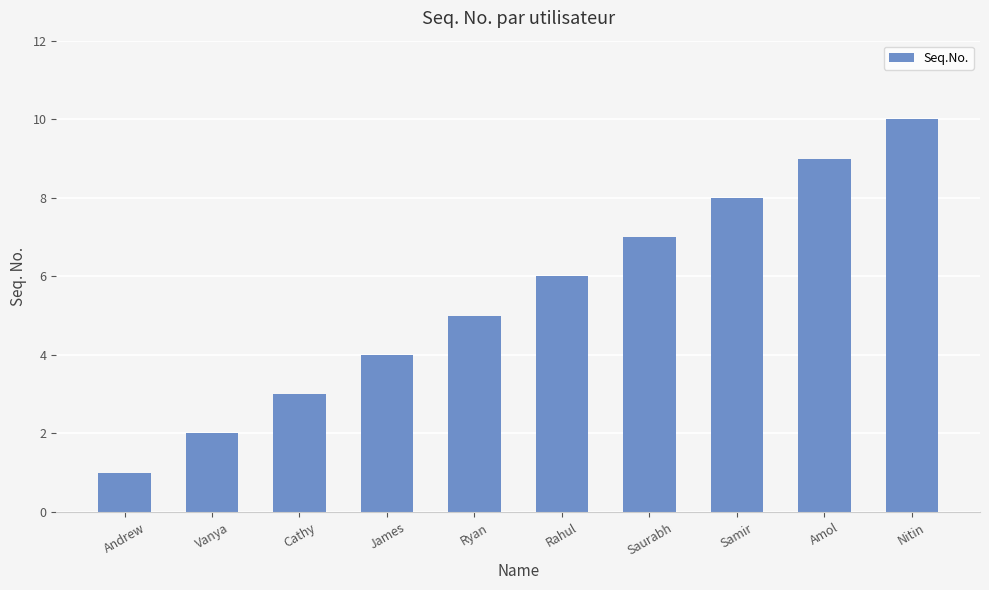

At which category does the chart reach its peak across all series?

Nitin